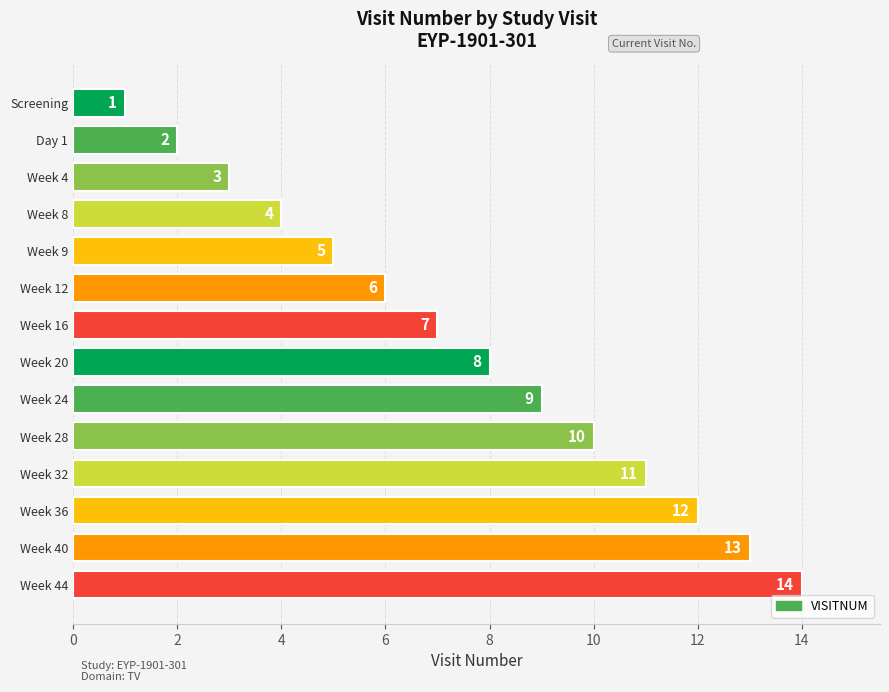

The value at Week 24 is 9. True or false?

True